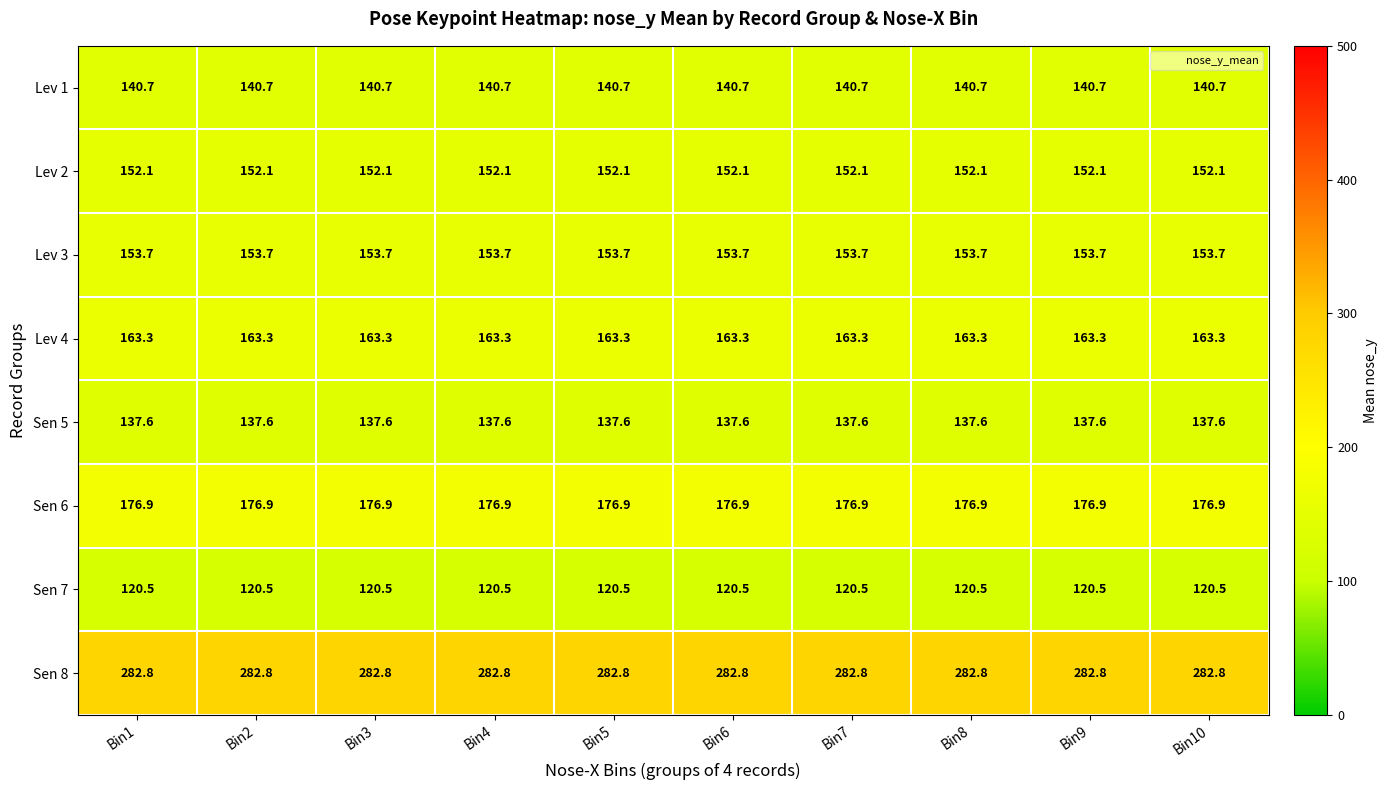

Read the Lev 2 value at Bin7.

152.1